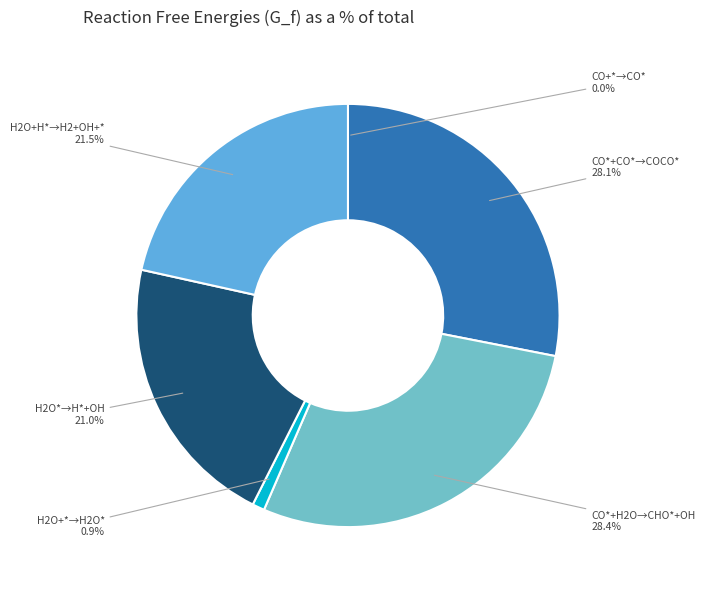

Do H2O*→H*+OH and H2O+*→H2O* together represent more than half of the pie?

No